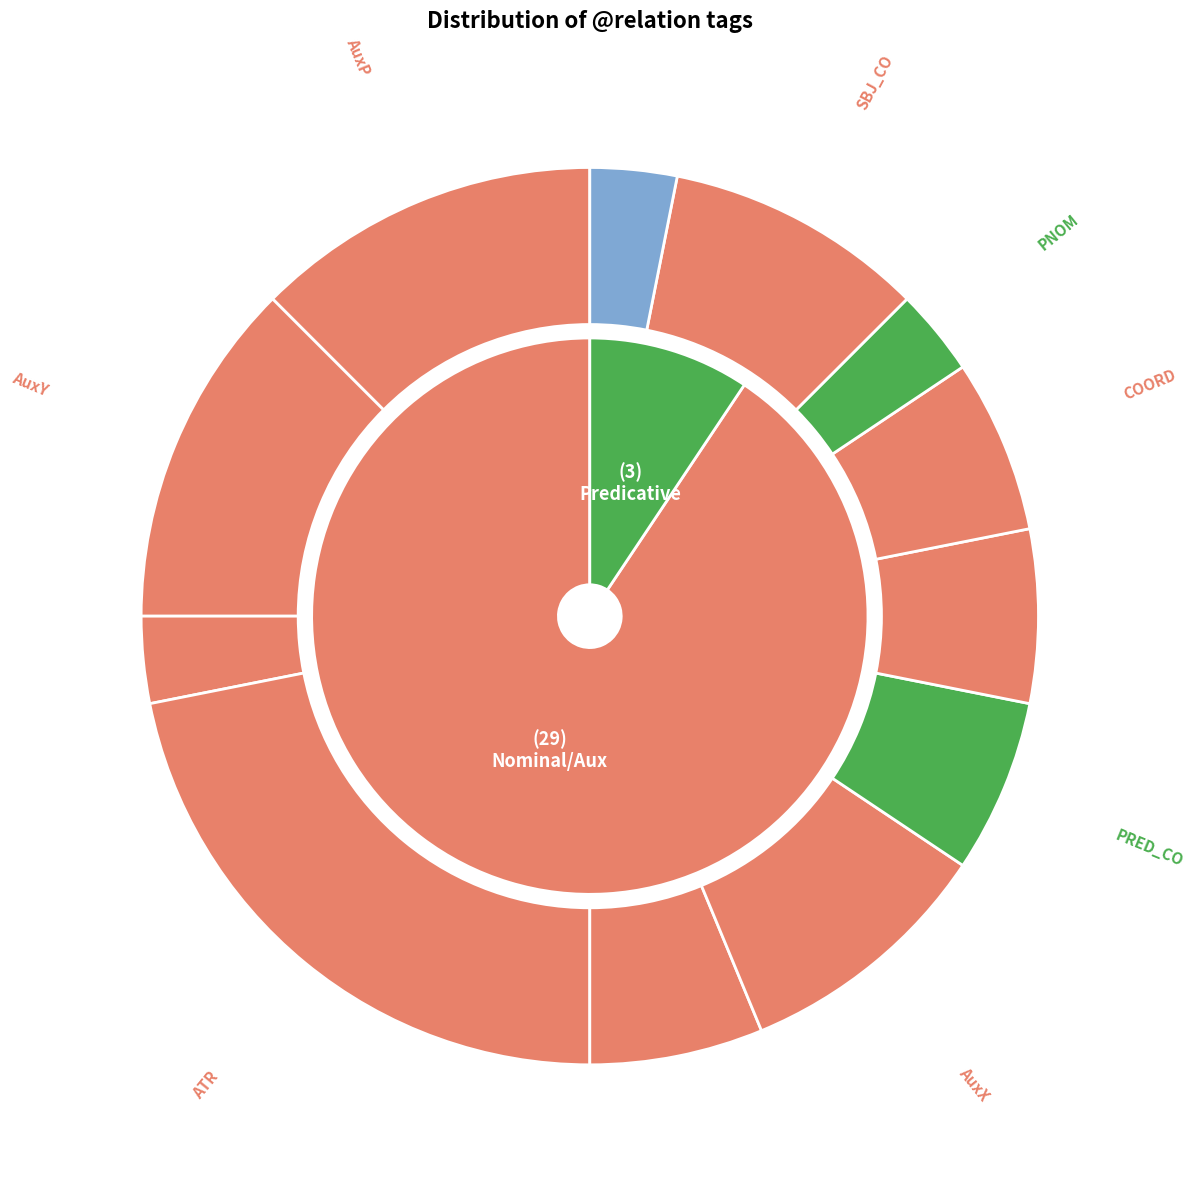

To the nearest percent, what percentage of the pie is ATR?

21%